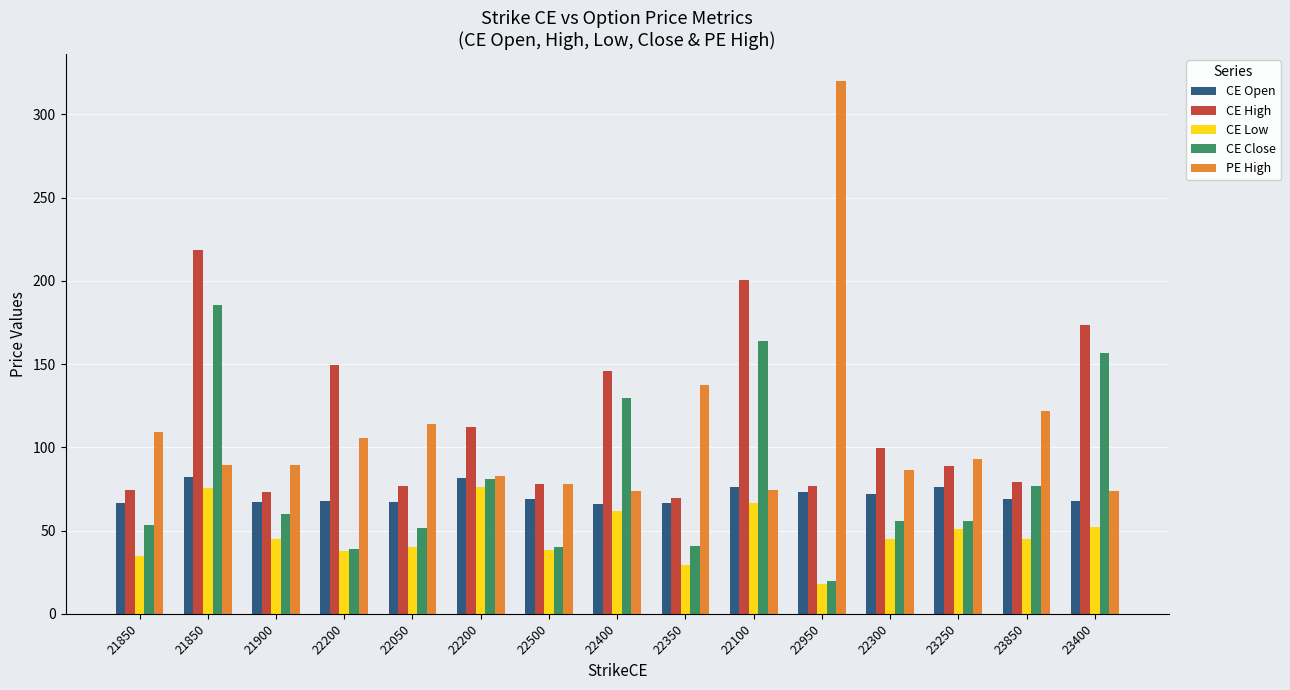

Which has a higher value, 22050 or 22200?

22200